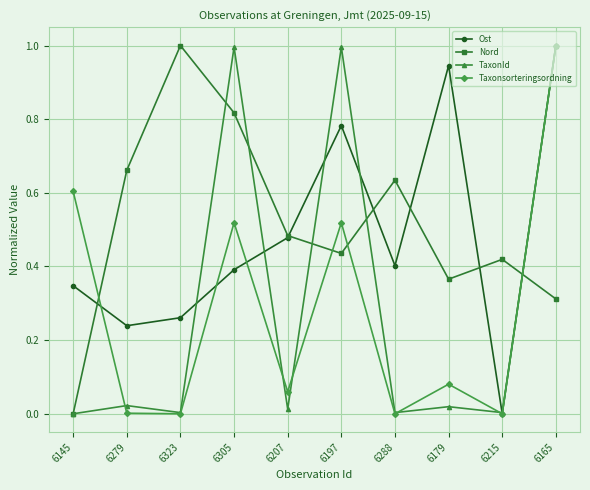

What is the difference between the maximum and minimum values in the Nord series?

1.0